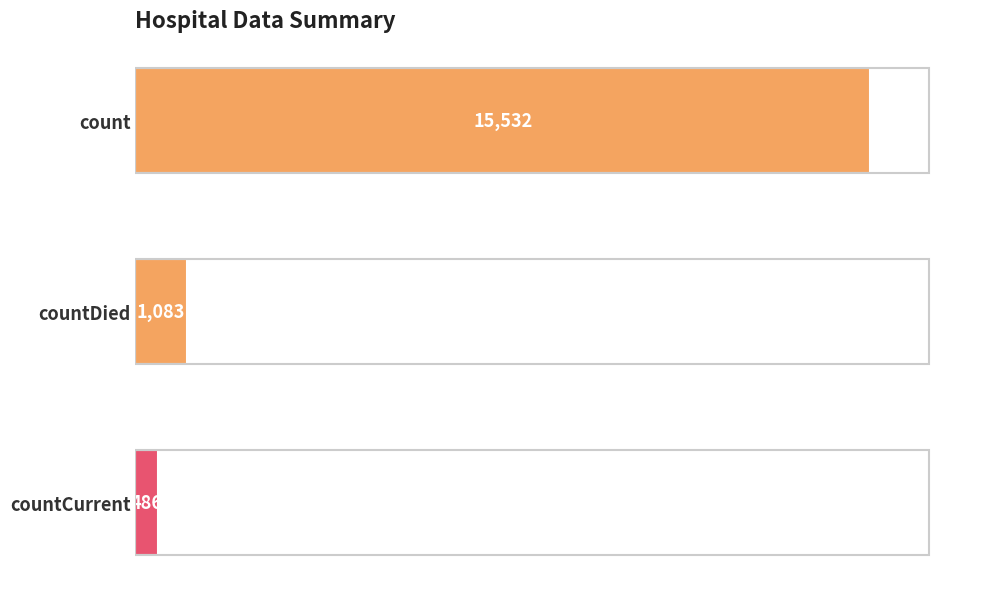

What is the greatest value displayed?

15532